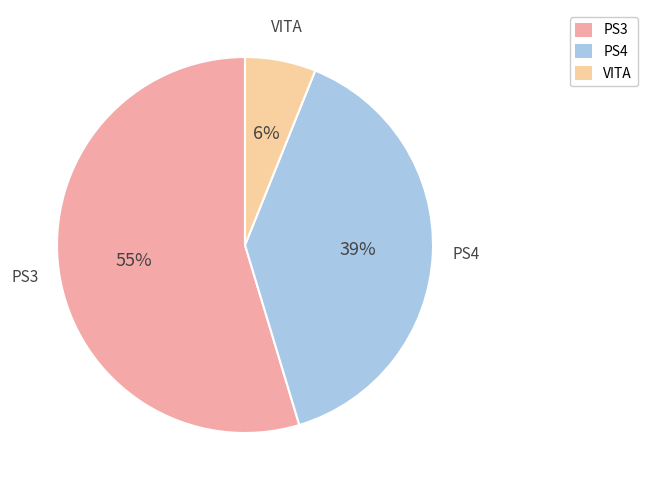

Do PS3 and PS4 together represent more than half of the pie?

Yes